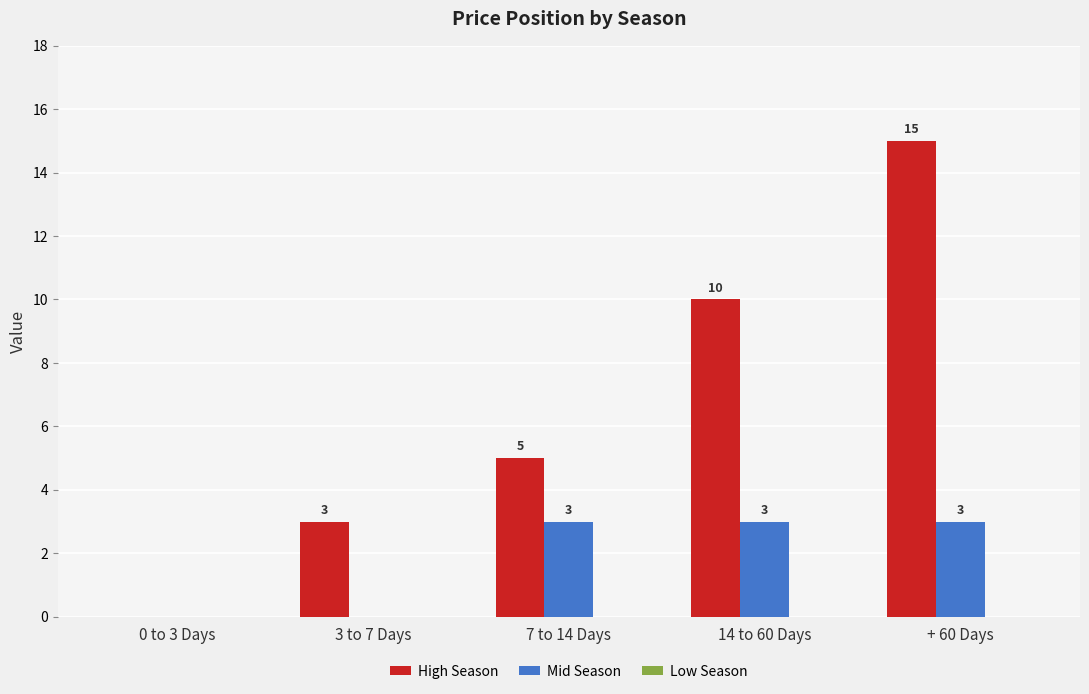

What is the approximate value of High Season at + 60 Days, to the nearest 10?

20